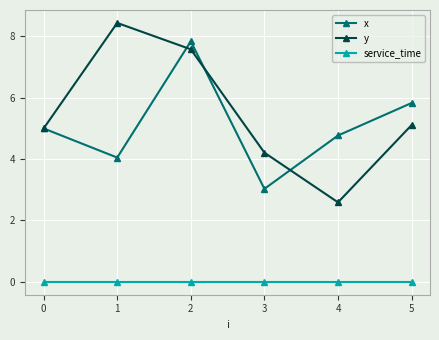

What is the average value of the y series?

5.5